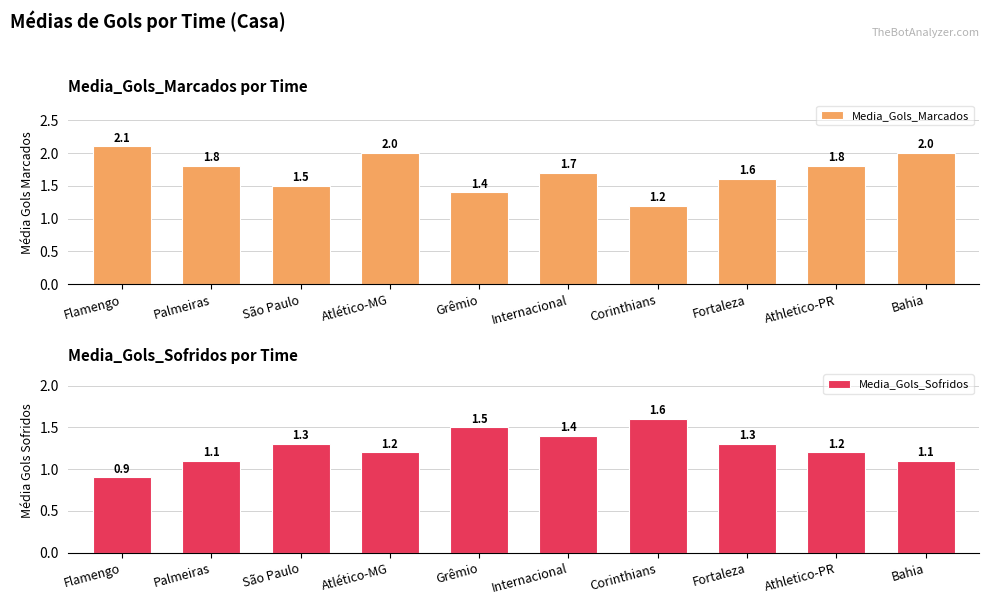

Is the value of Media_Gols_Marcados at Internacional greater than the value of Media_Gols_Sofridos at Flamengo?

Yes